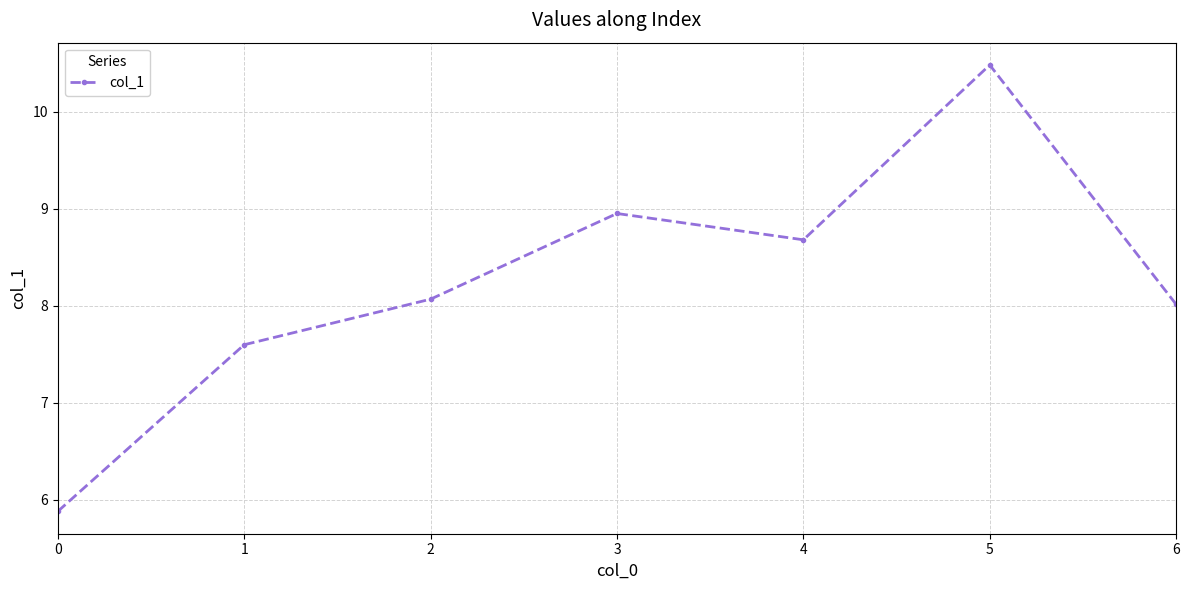

Which has a higher value, 5 or 6?

5